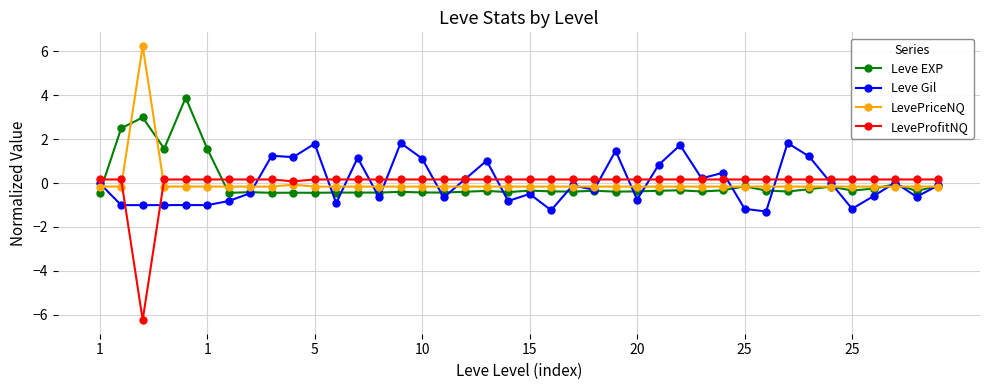

True or false: Leve Gil has more than 0 points higher than both neighbors.

True